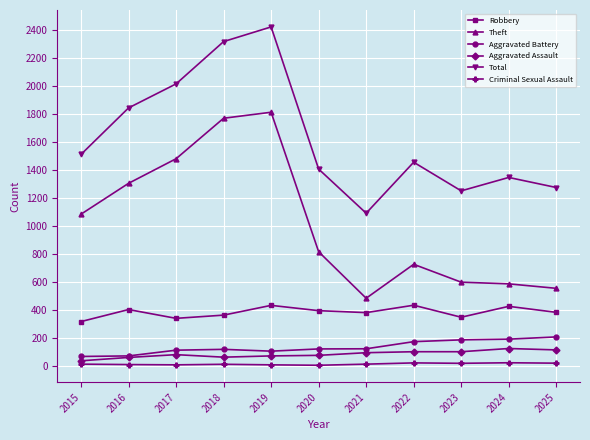

Where is the first local maximum for Total?

2019